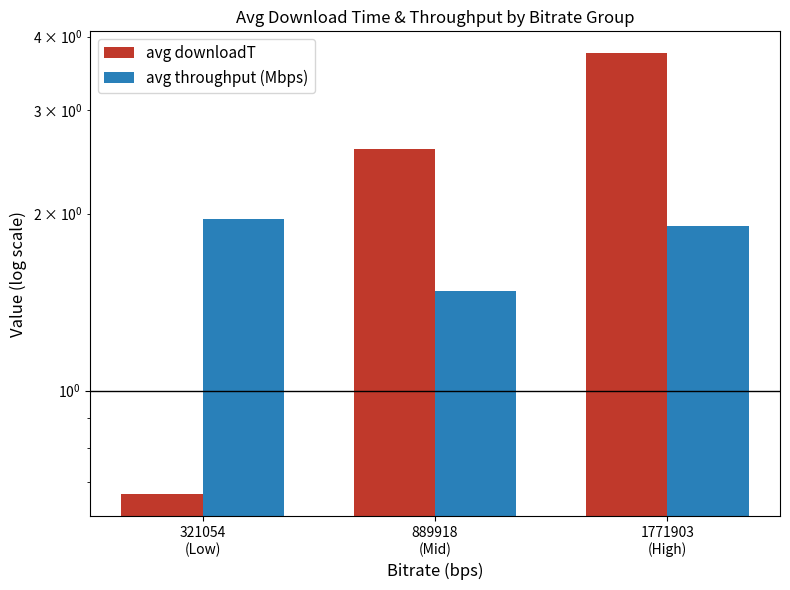

How many bars are there in total?

6